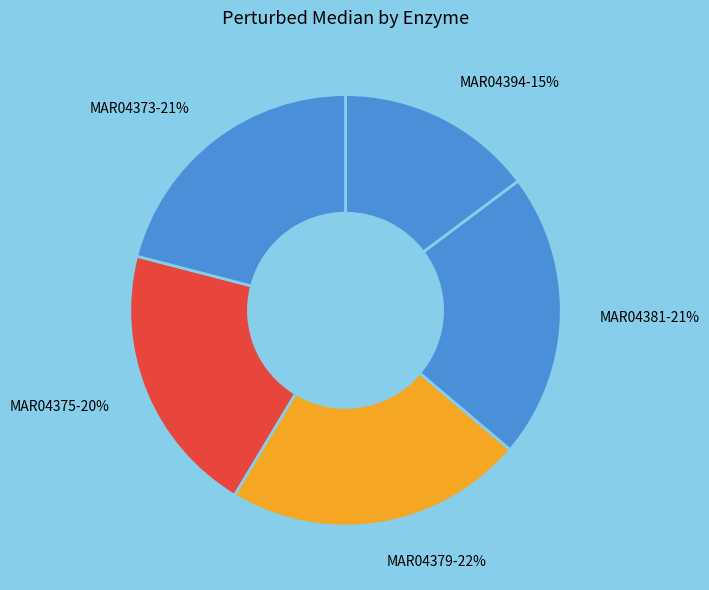

Is it true that MAR04394 is 8% of the pie?

False